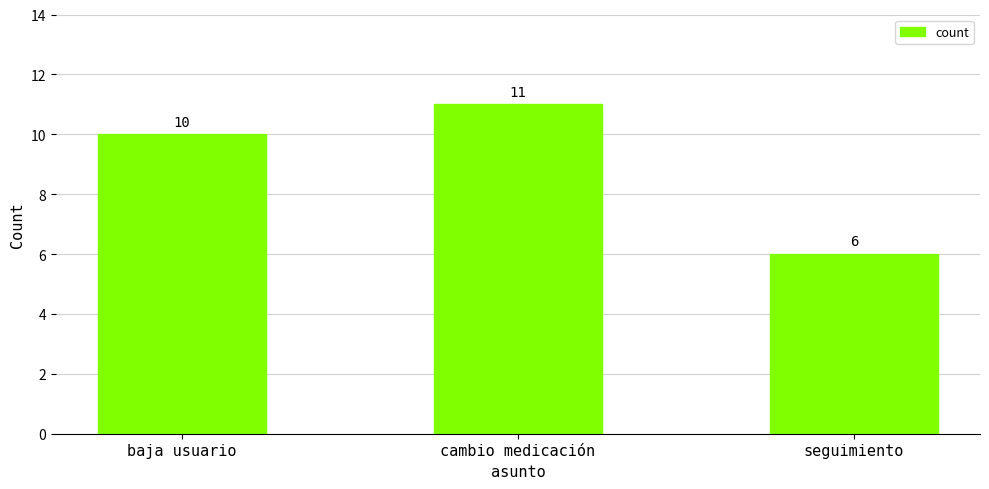

What is the sum of the values at seguimiento and cambio medicación?

17